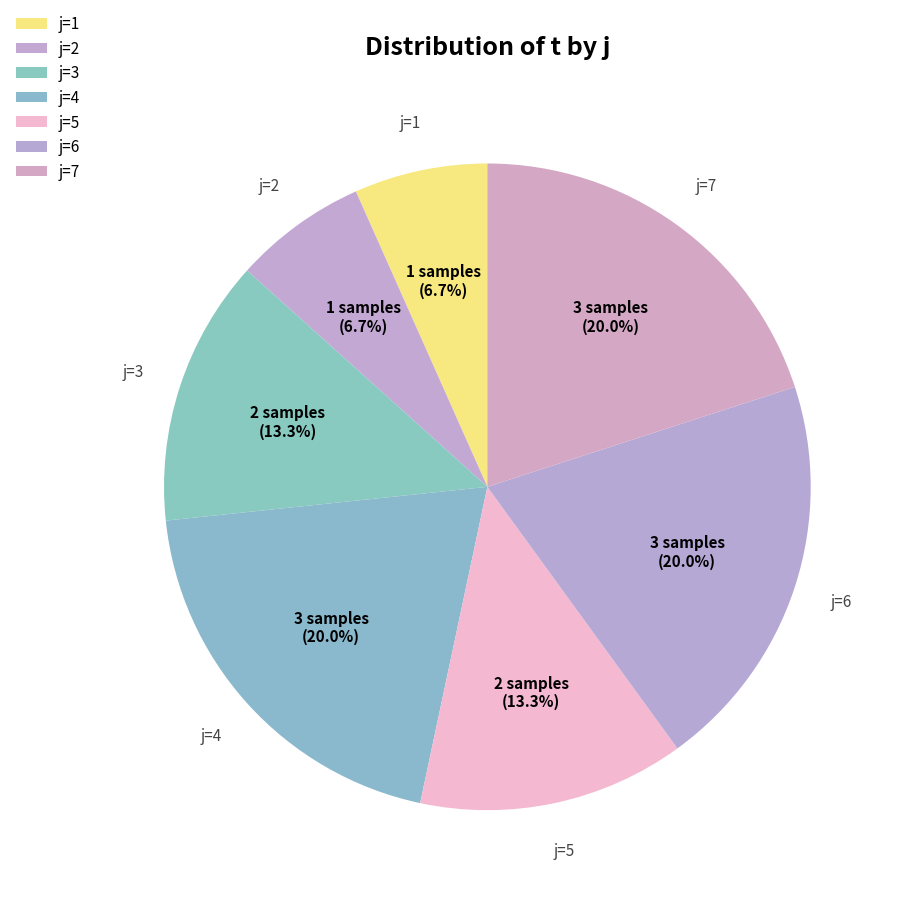

Does any single category account for the majority?

No